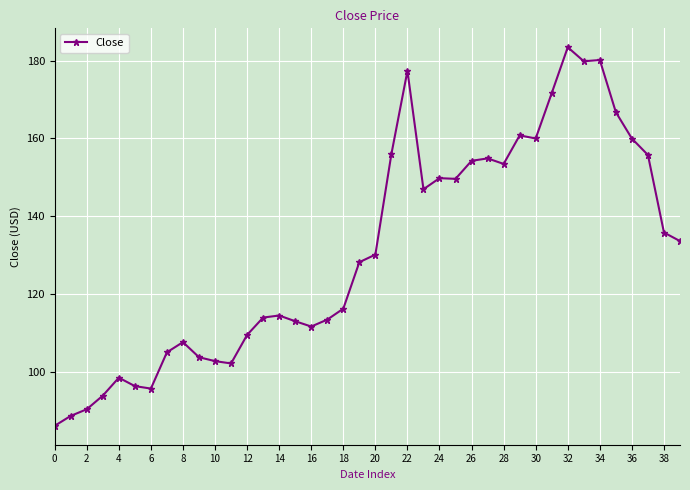

What is the smallest value displayed?

86.1